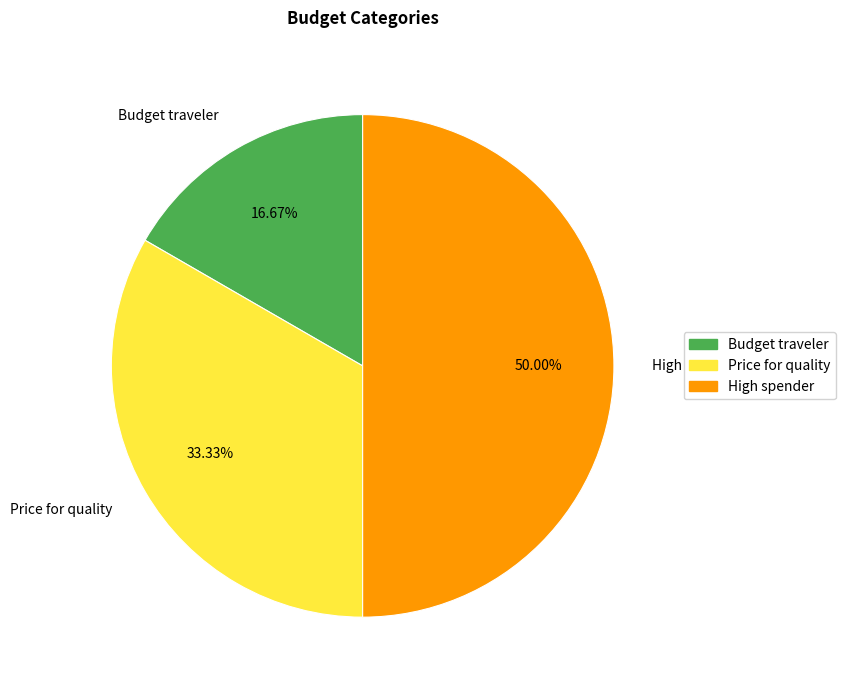

Approximately how many times larger is the value at High spender compared to Price for quality?

1.5